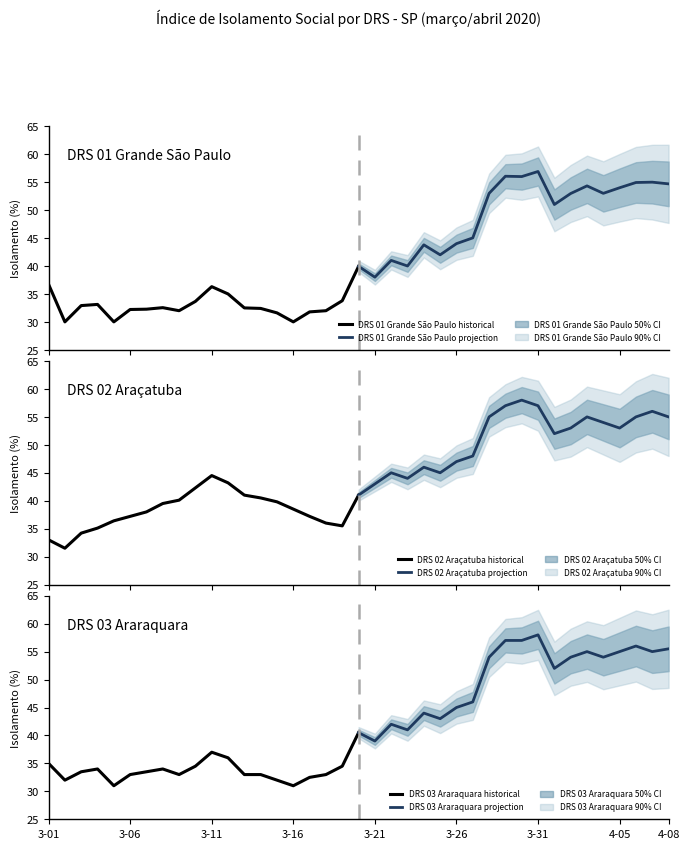

Where does the DRS 01 Grande São Paulo historical series first go above 32?

3-01